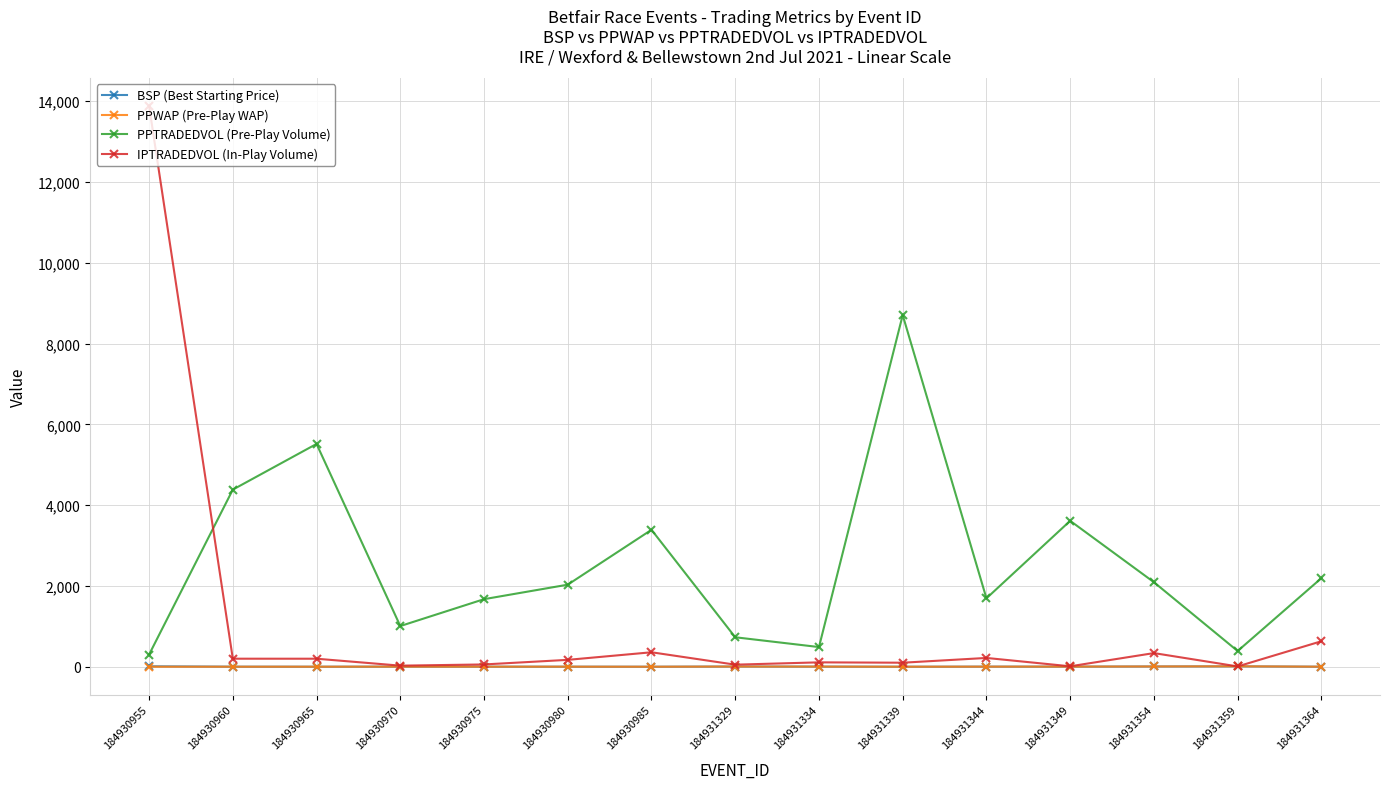

How many lines are shown in the chart?

4